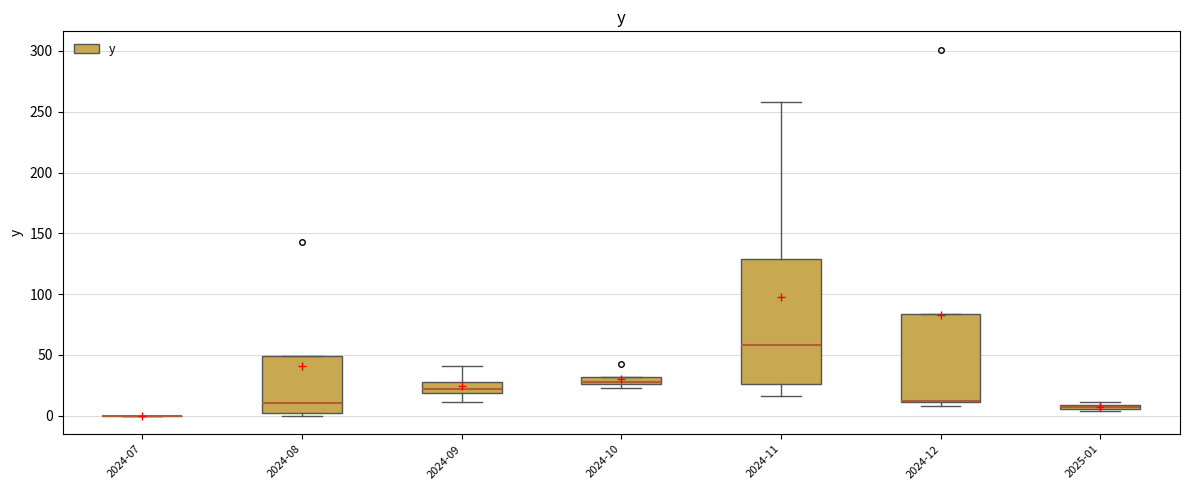

Comparing the boxes themselves (not the whiskers), which one is the tallest?

2024-11